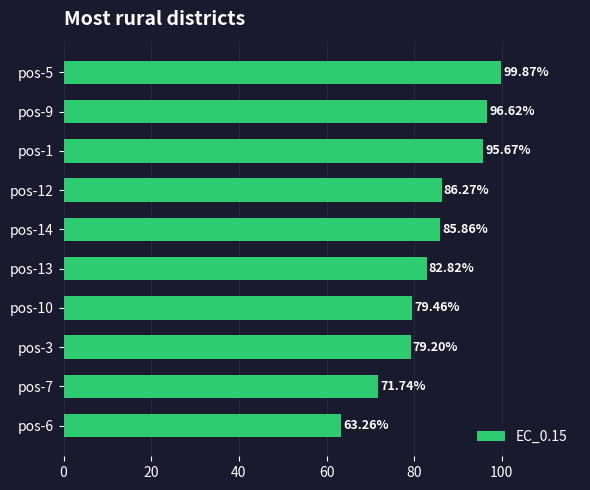

Rank the categories by value from lowest to highest.

pos-6, pos-7, pos-3, pos-10, pos-13, pos-14, pos-12, pos-1, pos-9, pos-5